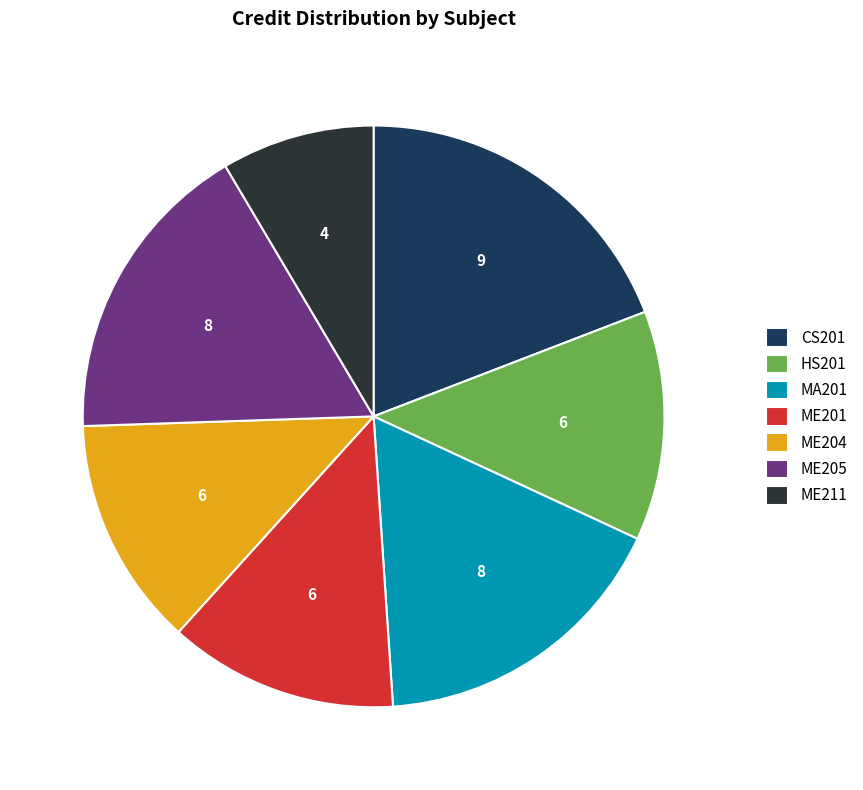

What is the largest slice in the pie chart?

CS201